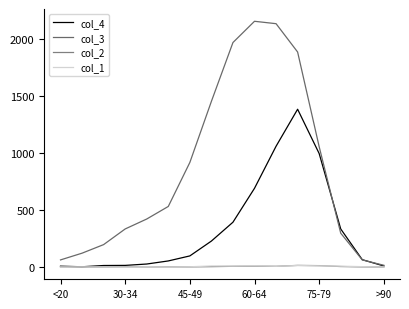

At which category does col_4 reach its first local peak?

11